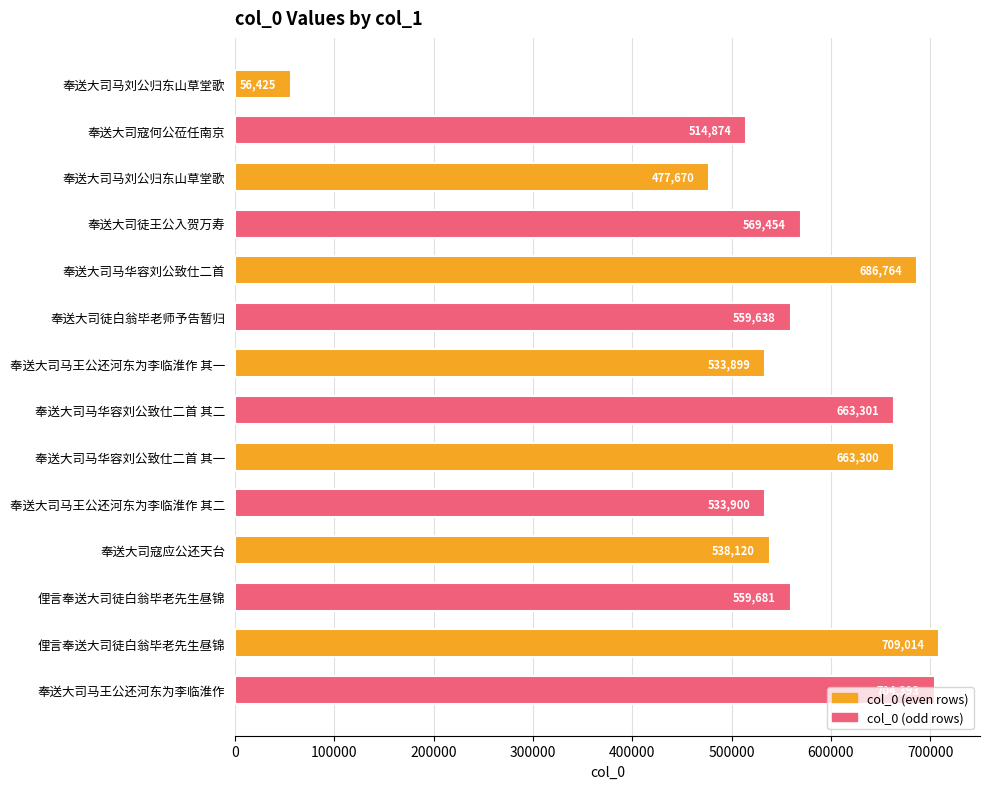

How many data points are less than 559681?

7